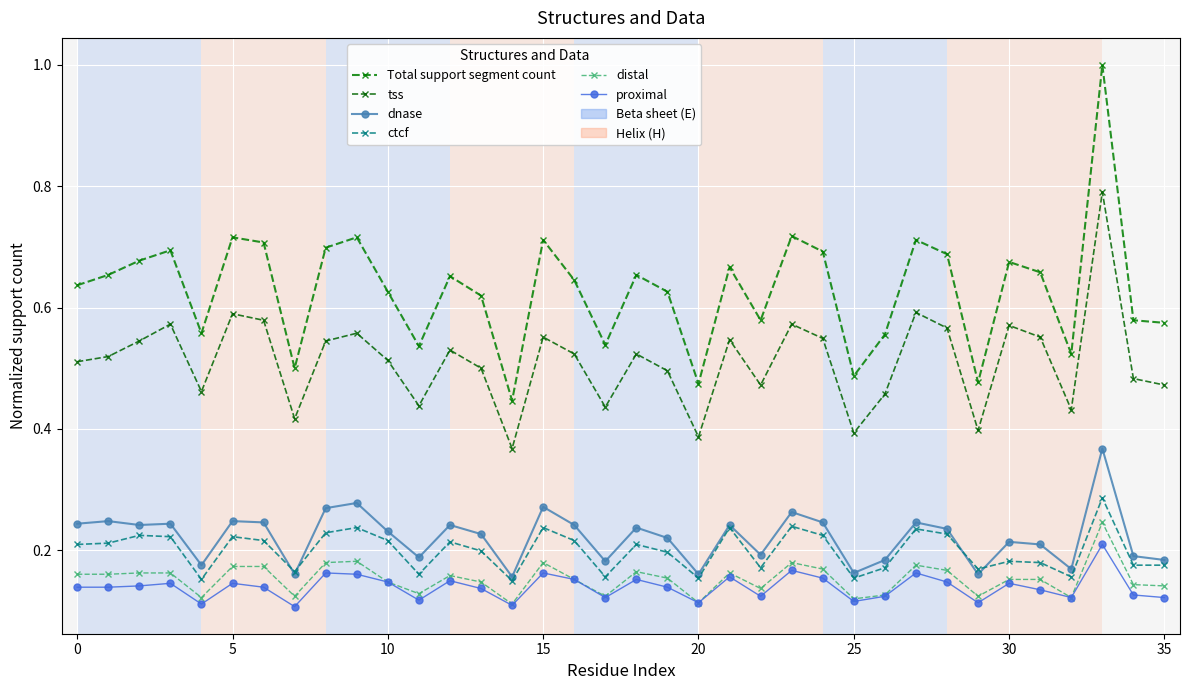

Is this an area chart (filled region under the line)?

No